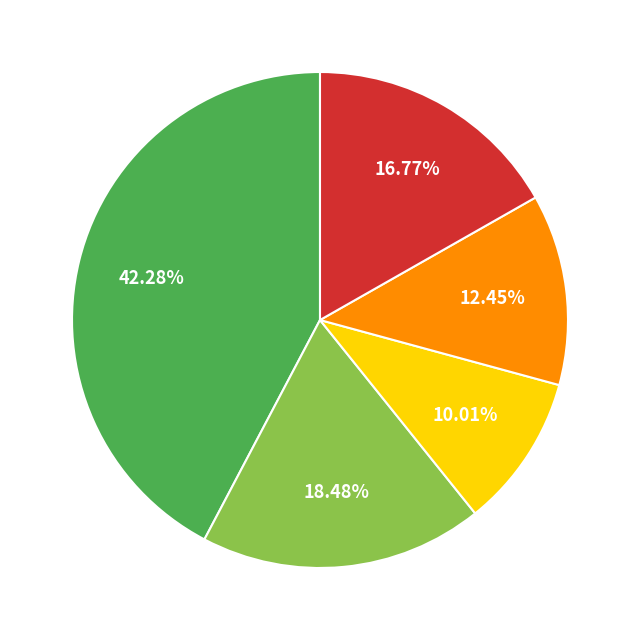

Does any single category account for the majority?

No